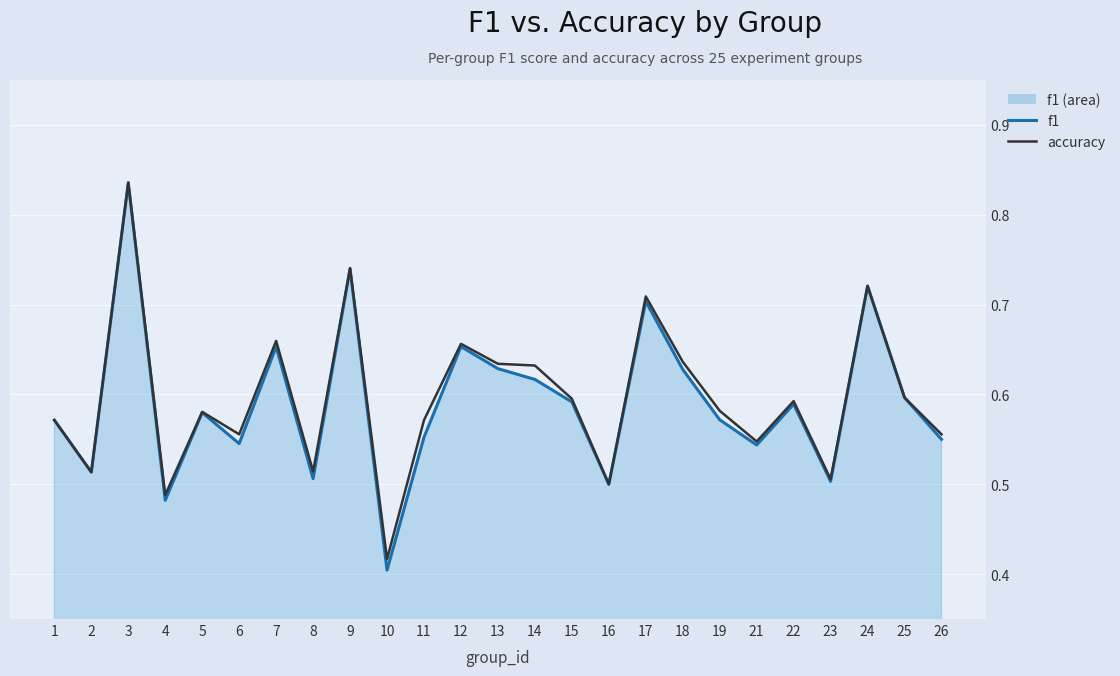

Which series has the largest range (max minus min)?

f1